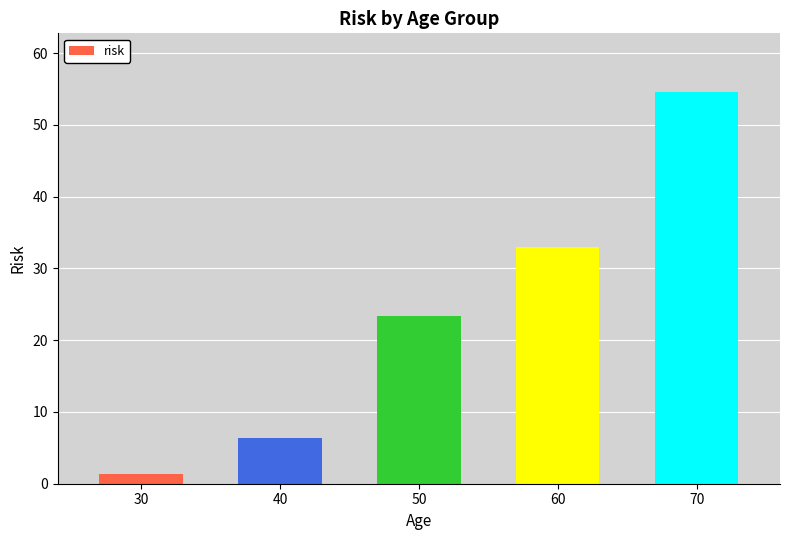

Which category has the highest value across all series?

70